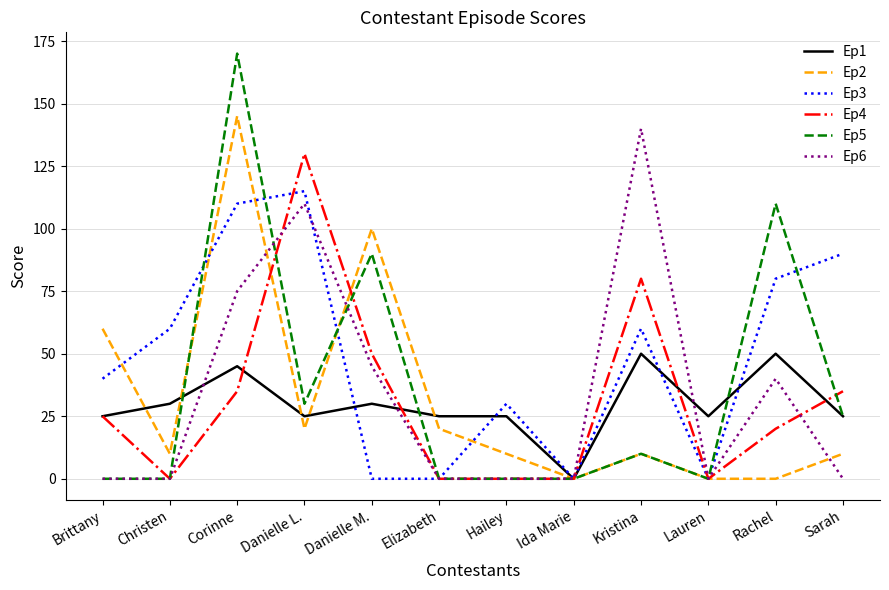

True or false: Ep5 has a value of 25 at Sarah.

True